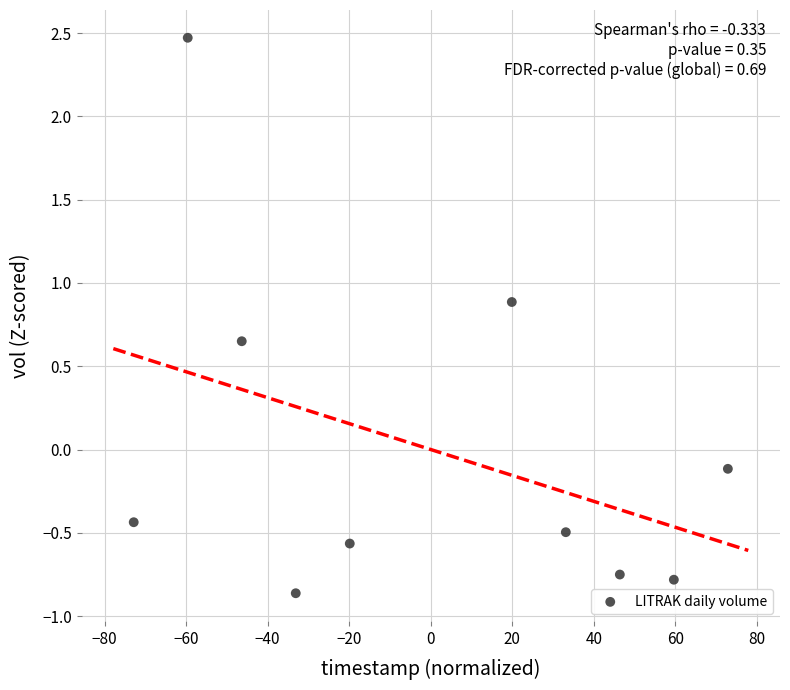

What is the range of Y values (max minus min)?

3.3